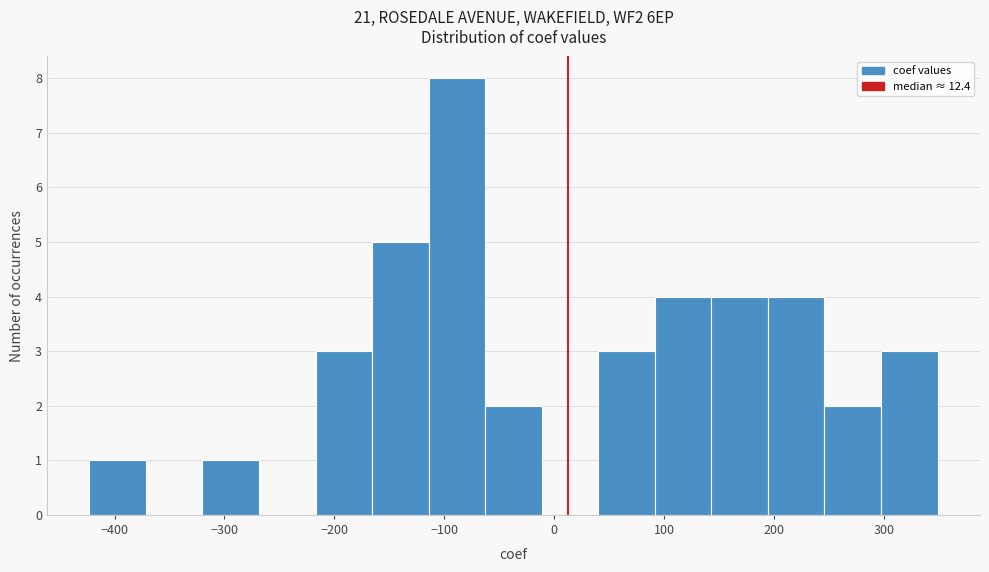

Over which range of the x-axis is the bar tallest?

-110 to -60